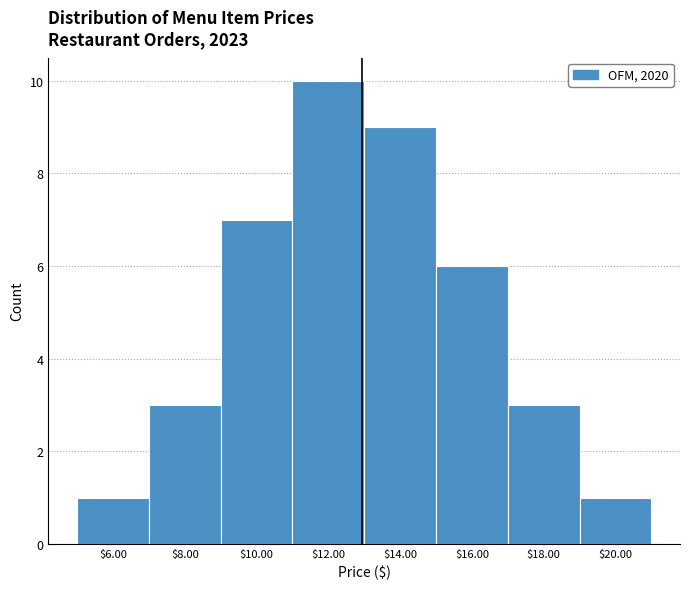

Reading left to right, list every bar in this chart as the range it spans on the x-axis followed by its height. The values are not printed on the chart, so give them approximately, as read against the axis.

5 to 7: 1
7 to 9: 3
9 to 11: 7
11 to 13: 10
13 to 15: 9
15 to 17: 6
17 to 19: 3
19 to 21: 1